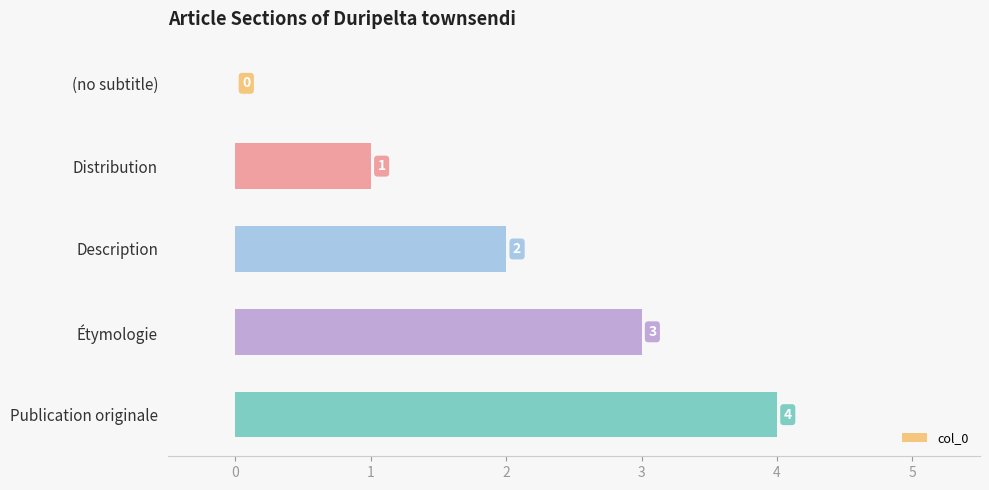

What is the sum of all values?

10